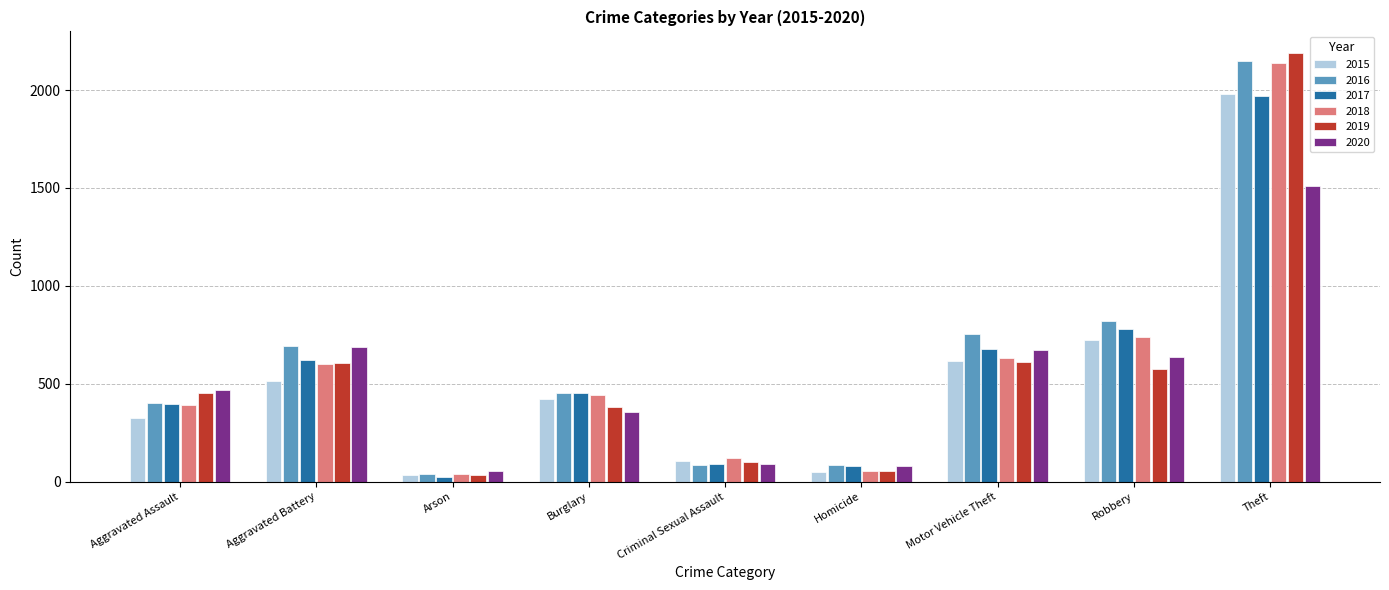

Is the value of 2018 at Arson greater than the value of 2020 at Aggravated Assault?

No